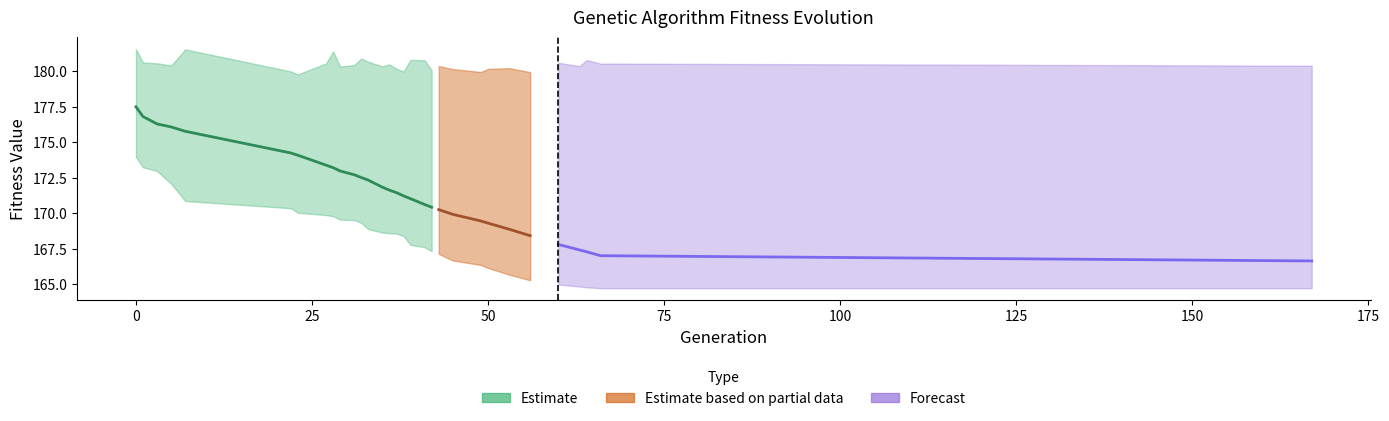

True or false: avg and std intersect in this chart.

False